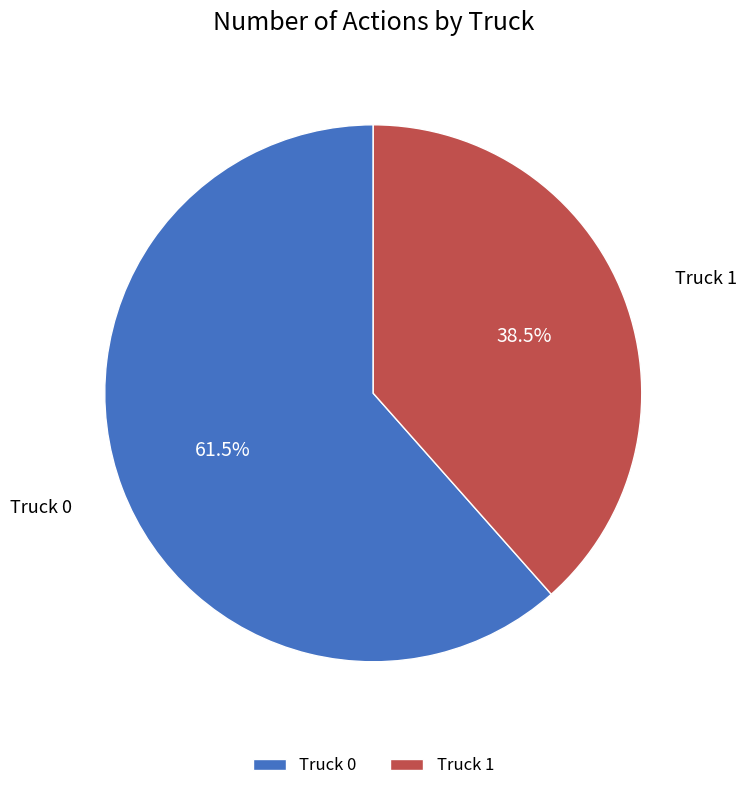

To the nearest percent, what is the difference between the largest and smallest slice percentages?

23%